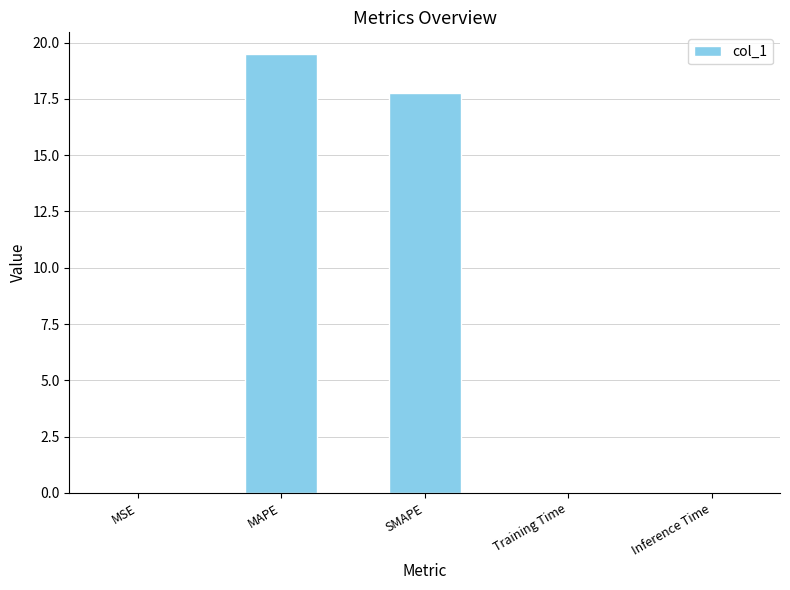

Which category has the highest value across all series?

MAPE